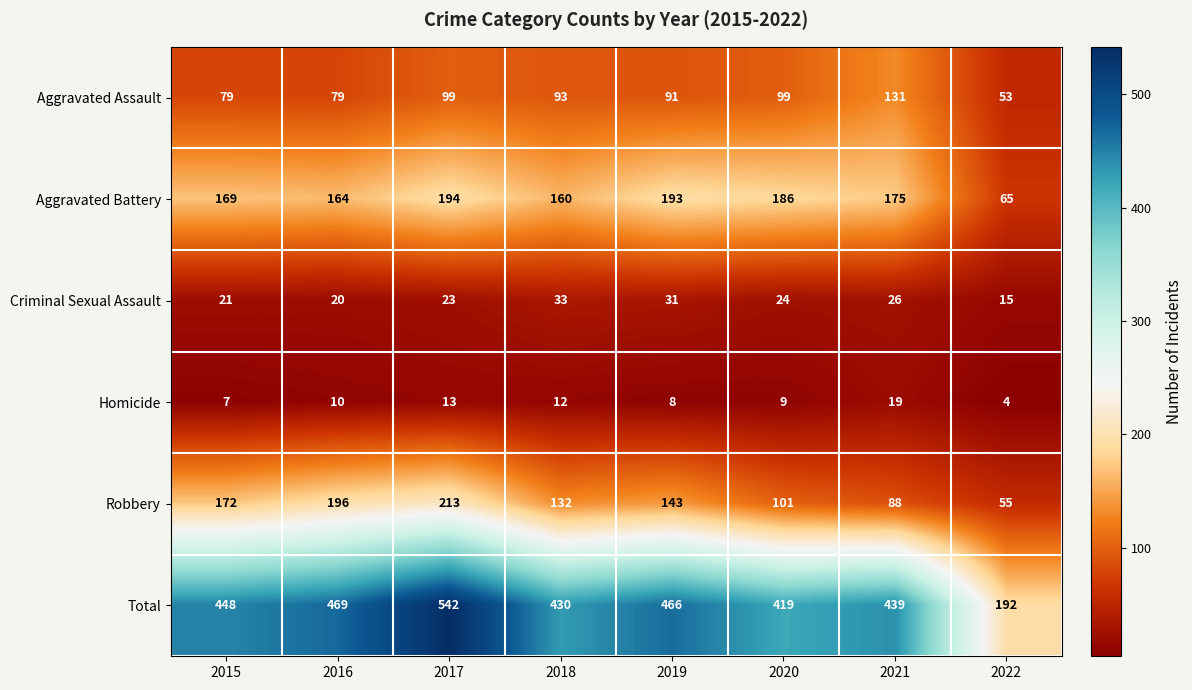

Rank the series by their maximum value, from lowest to highest.

Homicide, Criminal Sexual Assault, Aggravated Assault, Aggravated Battery, Robbery, Total